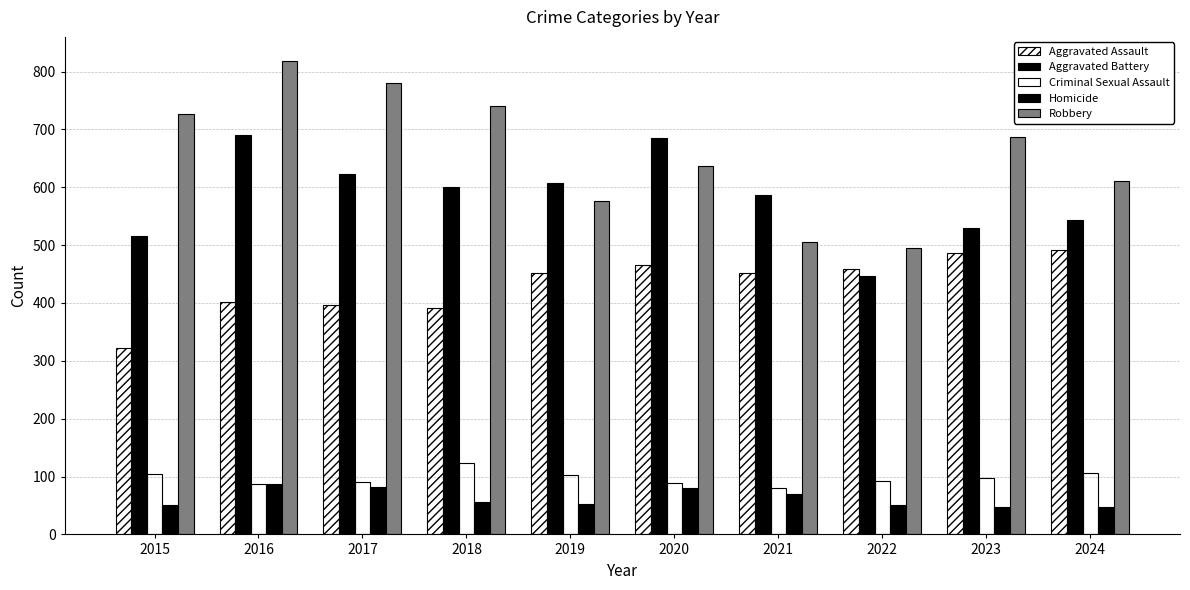

Which series changed the most between 2018 and 2024?

Robbery